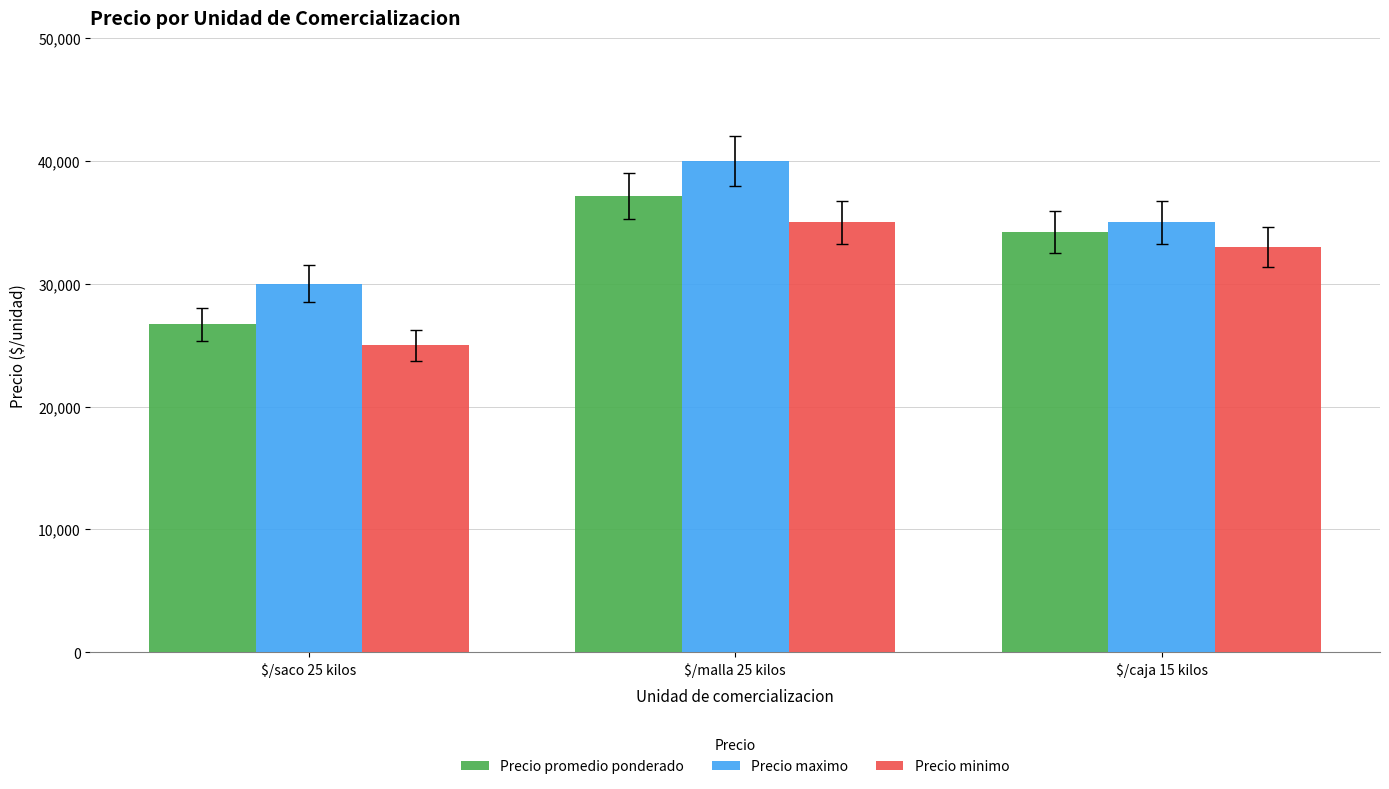

What is the spread (max minus min) of values at $/saco 25 kilos?

5000